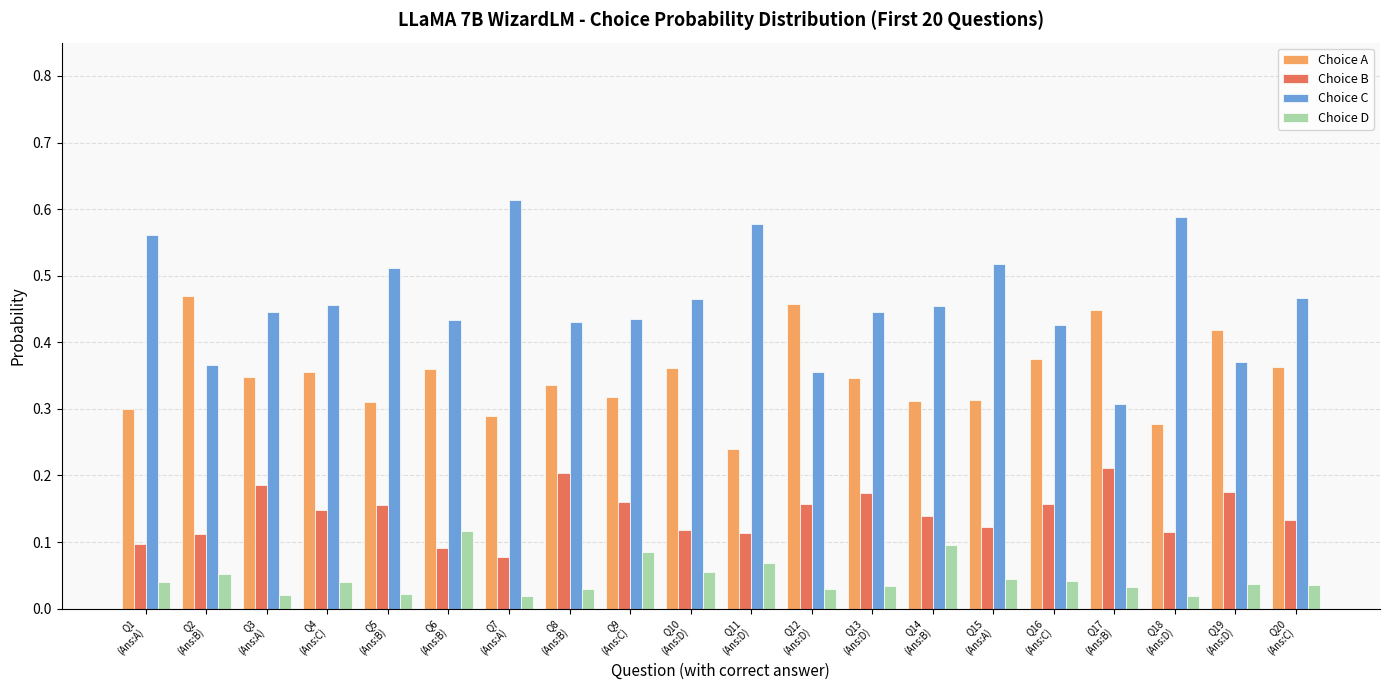

Which series has the largest total across all categories?

Choice C